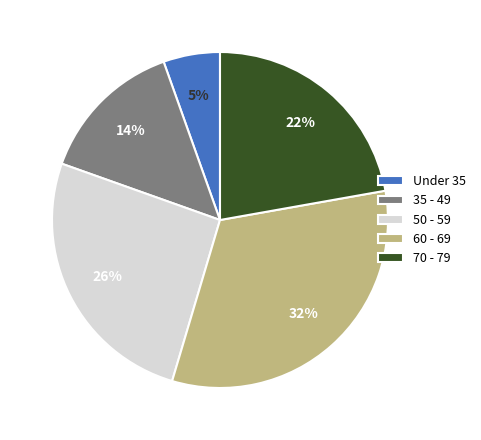

True or false: 50 - 59 accounts for 26% of the total.

True